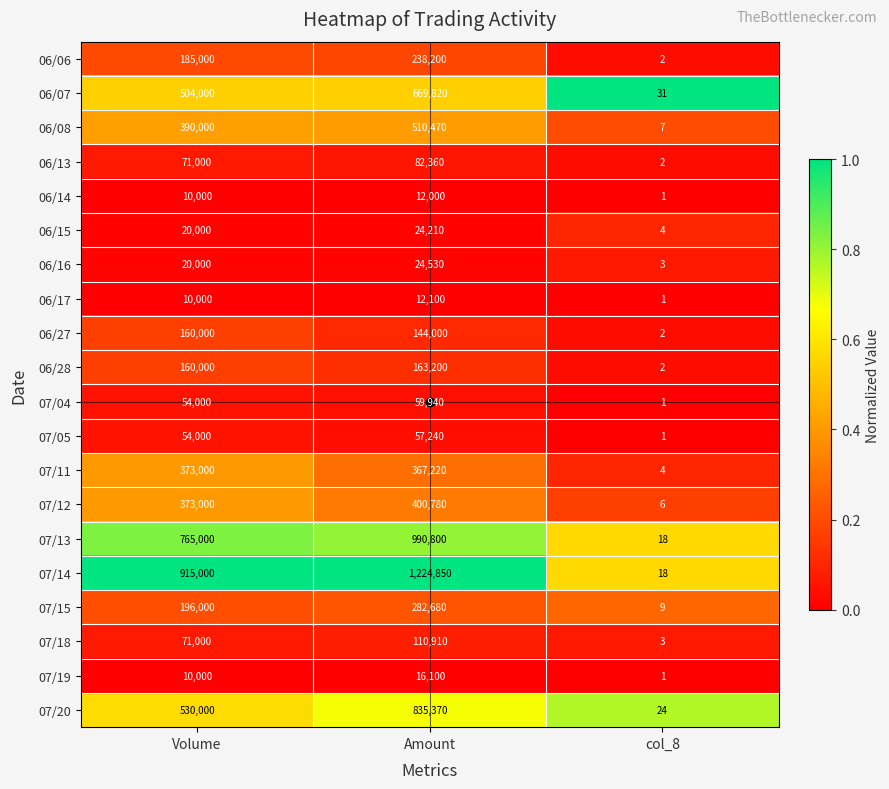

Between Volume and col_8, which series saw the biggest shift?

07/14